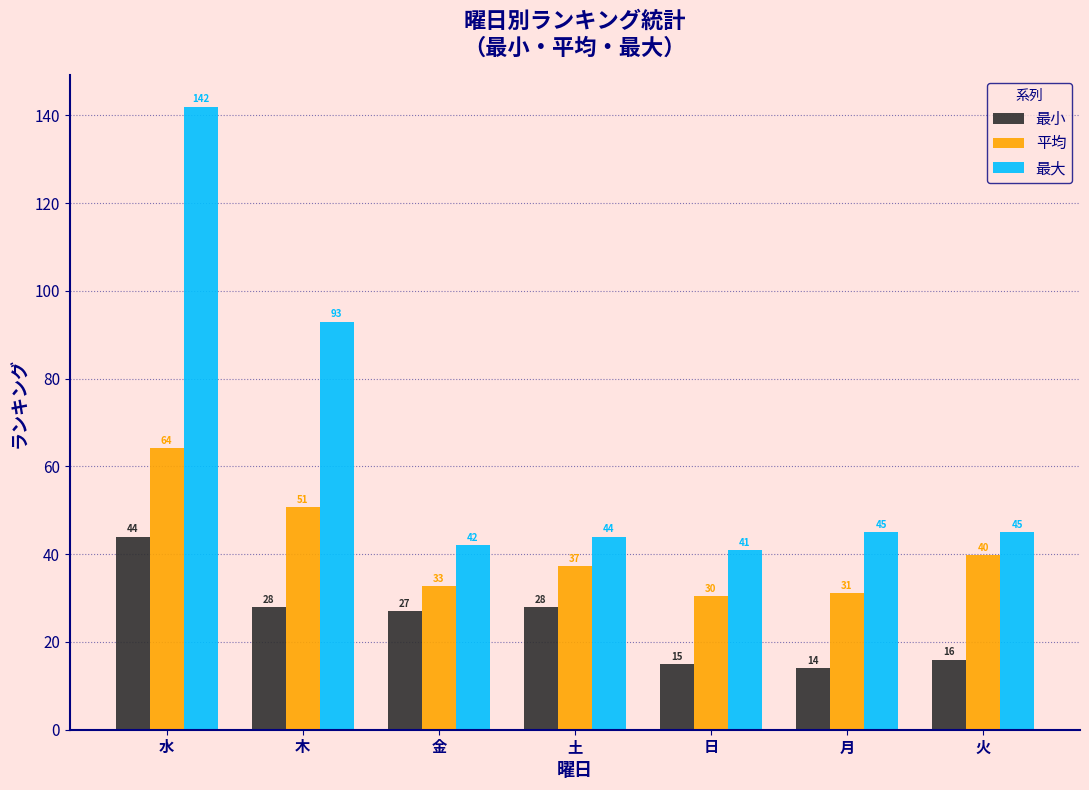

At which label is 平均 closest to 47?

木